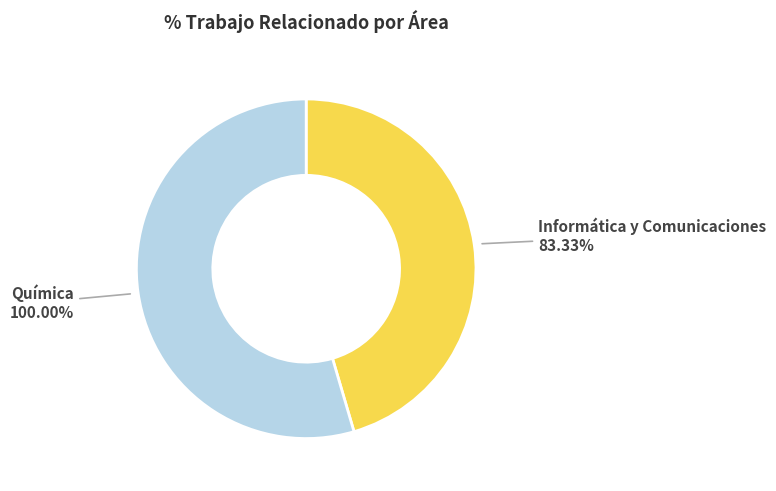

Which category has the biggest portion of the pie?

Química